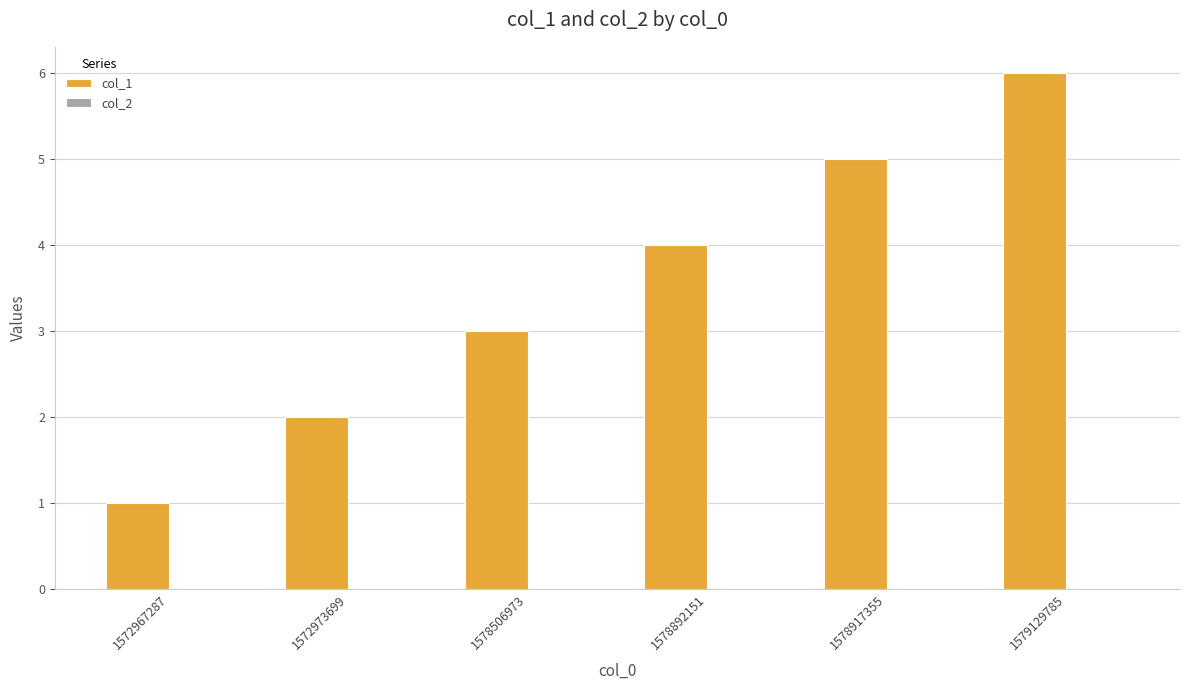

What is the sum of the values at 1572967287 and 1579129785?

7